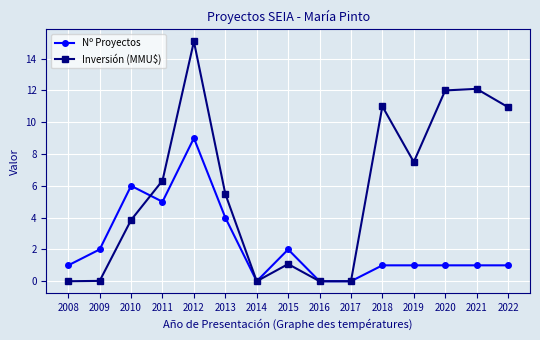

What is the value of the Nº Proyectos point at the 3rd from the left?

6.0